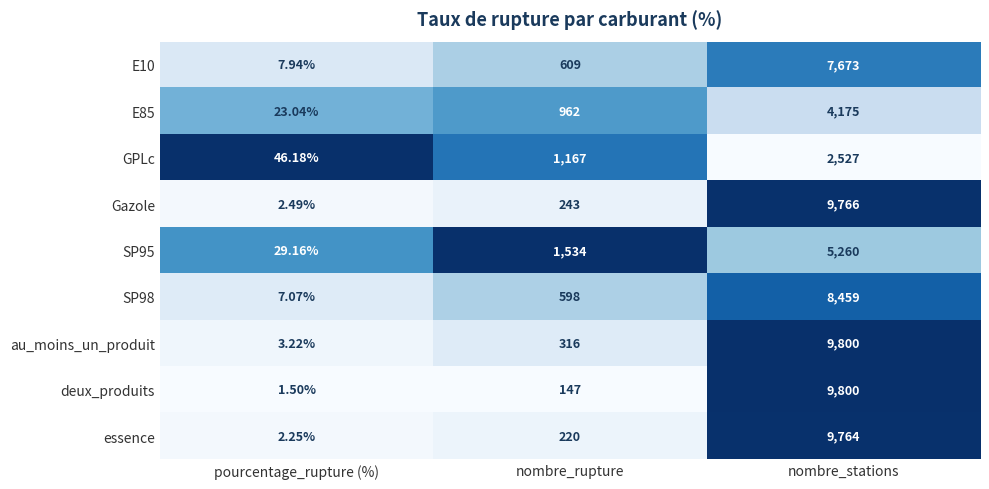

Rank the categories by deux_produits value from highest to lowest.

nombre_stations, nombre_rupture, pourcentage_rupture (%)